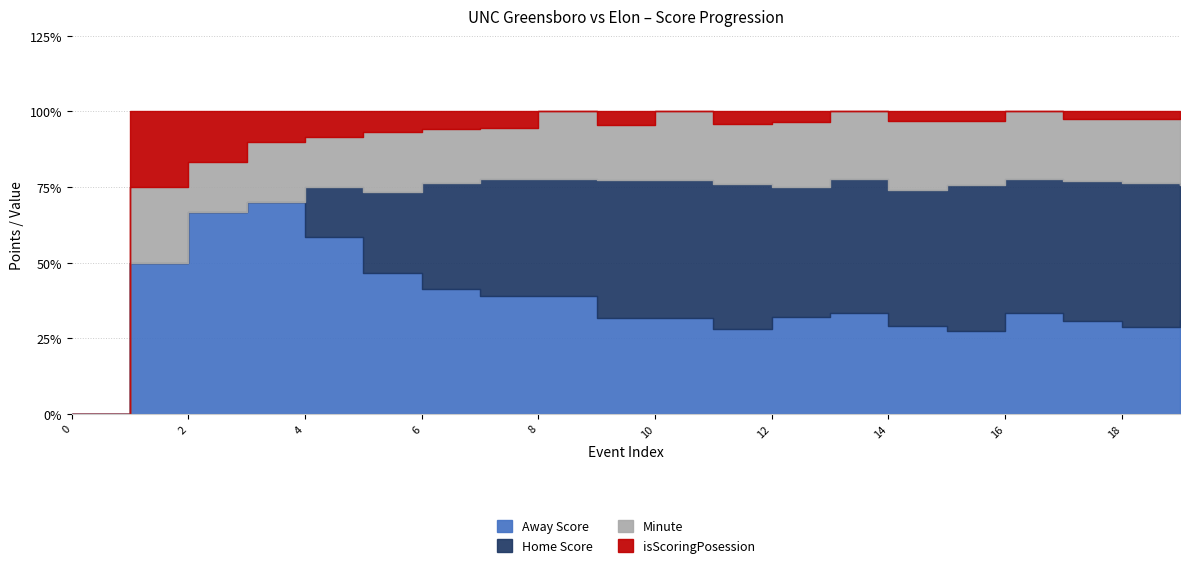

True or false: isScoringPosession and Away Score cross at least once.

False